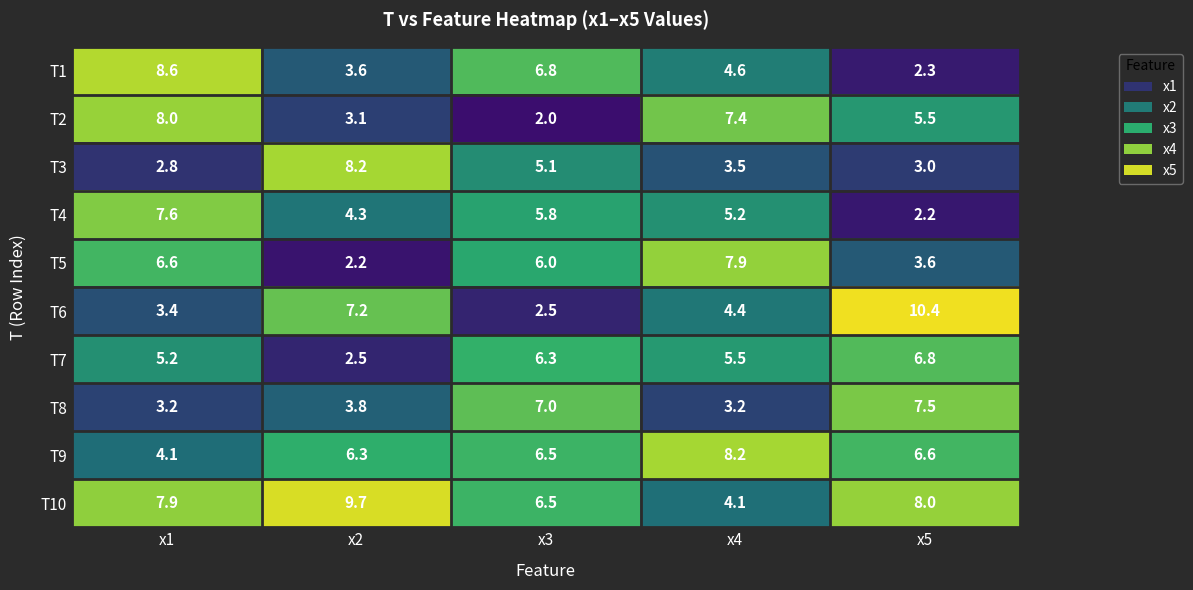

What is the difference between the T8 values at x5 and x1?

4.3